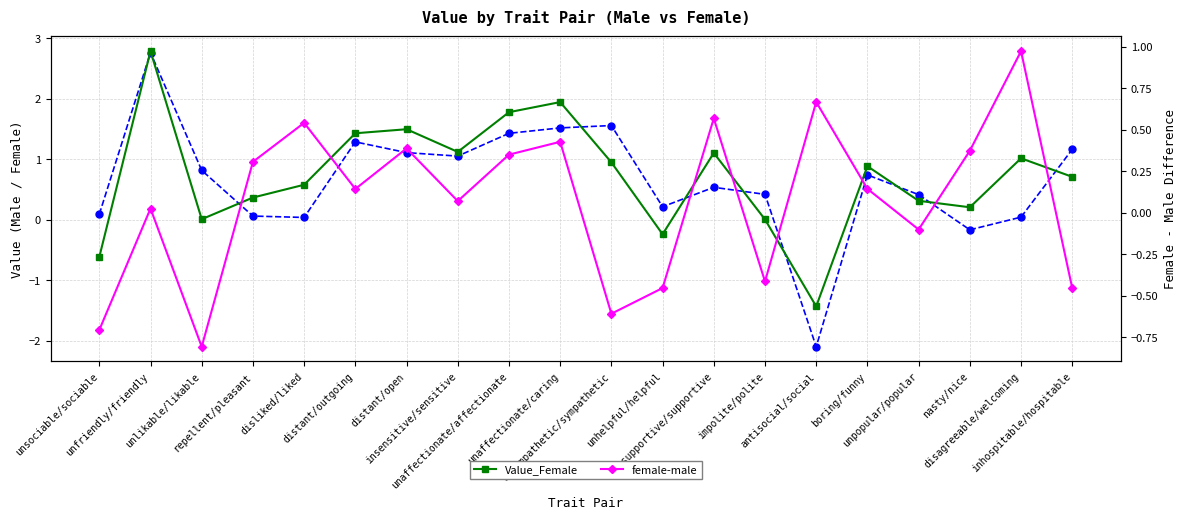

What is the total value across all series at antisocial/social?

-2.9